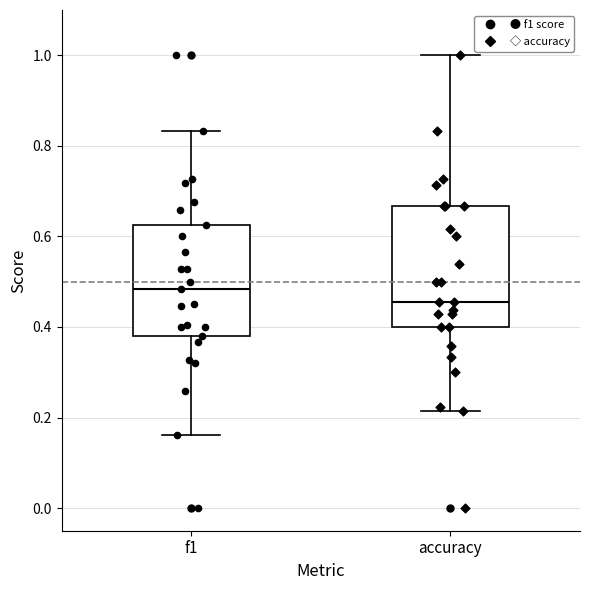

Which box's median line is the highest?

f1